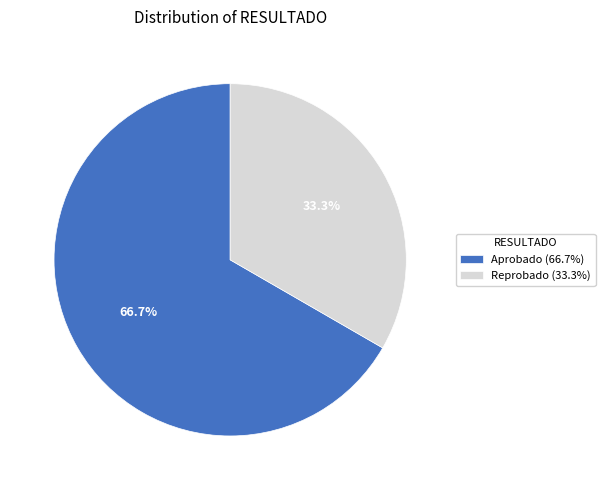

To the nearest percent, what portion does Reprobado represent?

33%